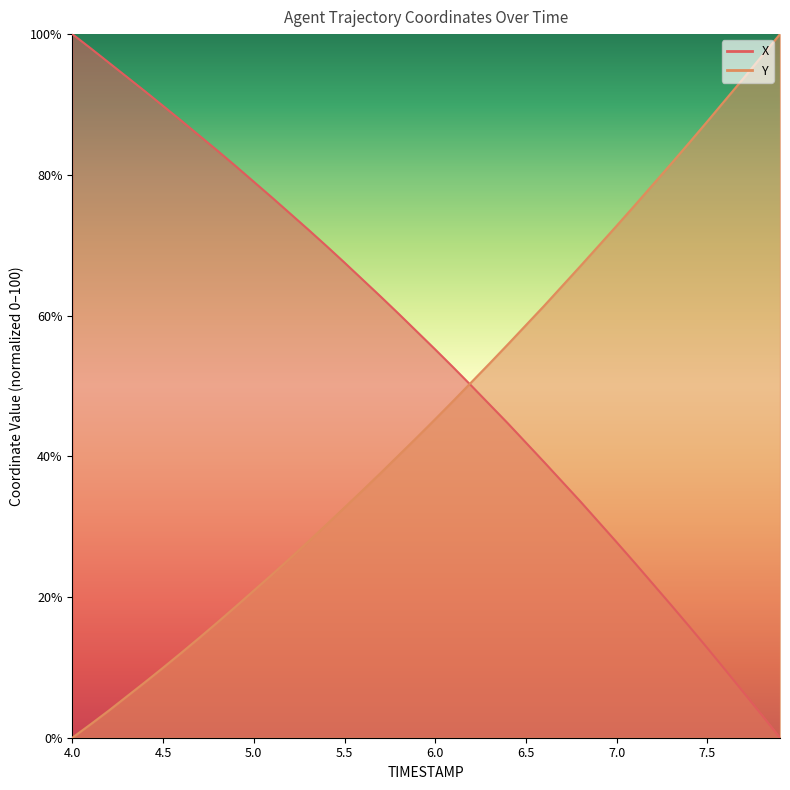

At how many categories does at least one series exceed 34?

40